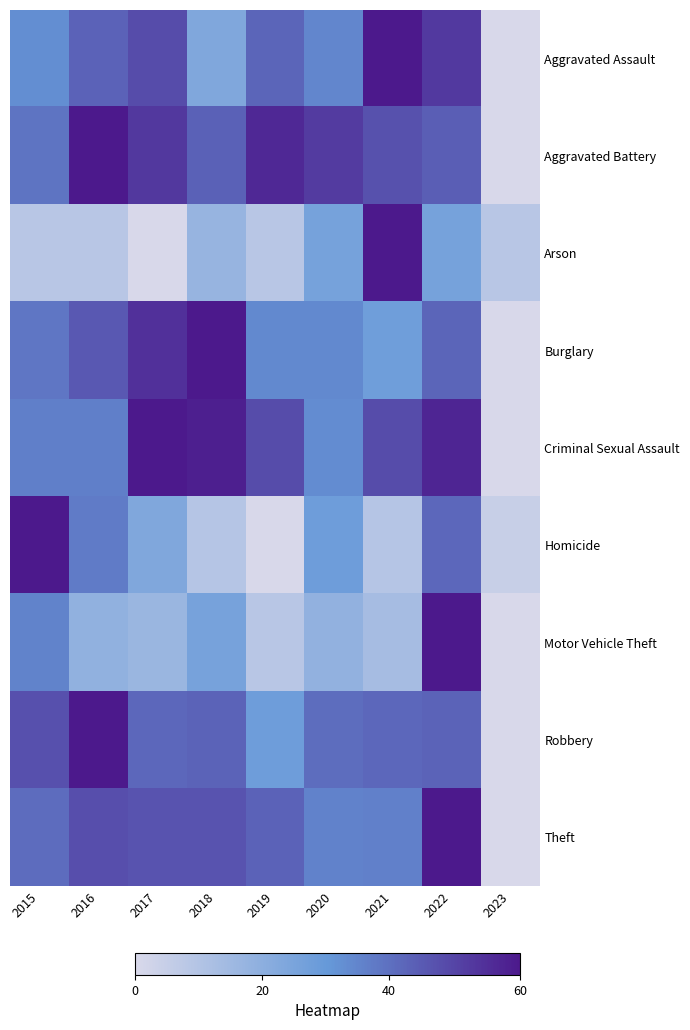

What is the greatest value displayed?

1.0